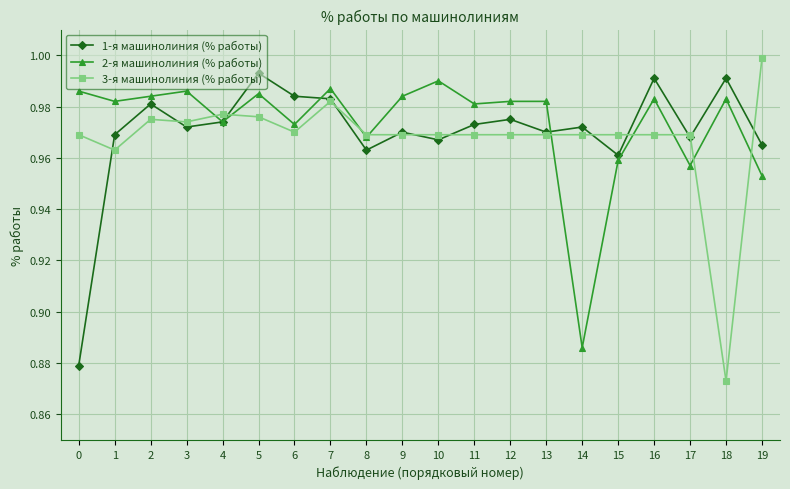

Is the value of 2-я машинолиния (% работы) at 11 greater than the value of 1-я машинолиния (% работы) at 3?

Yes